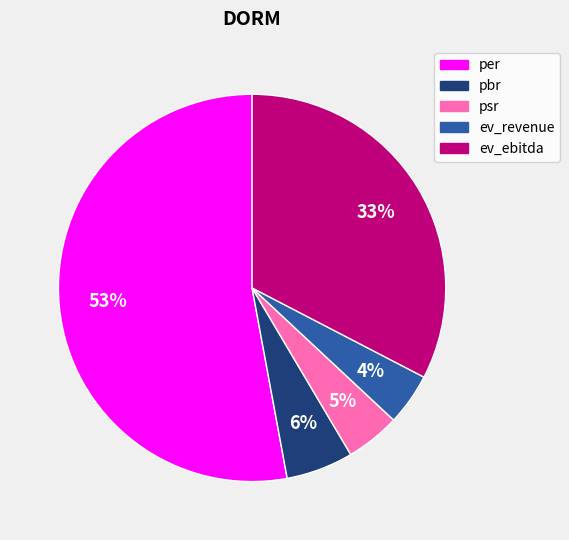

Between psr and ev_ebitda, which is larger?

ev_ebitda